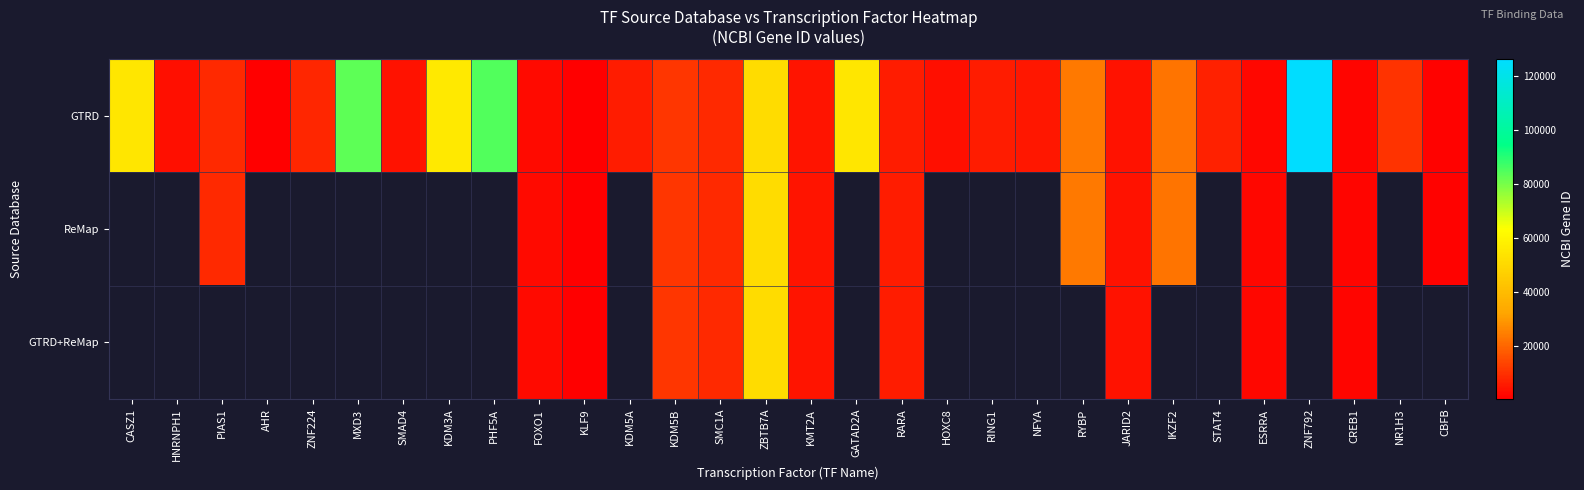

Between MXD3 and RING1, which series saw the biggest shift?

row_0